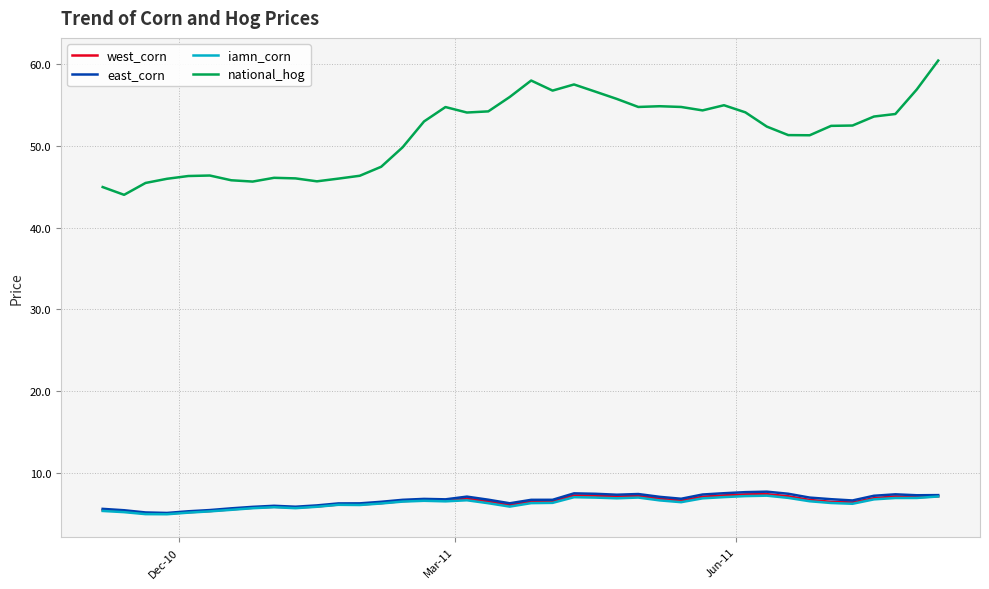

Which series has the largest total across all categories?

national_hog